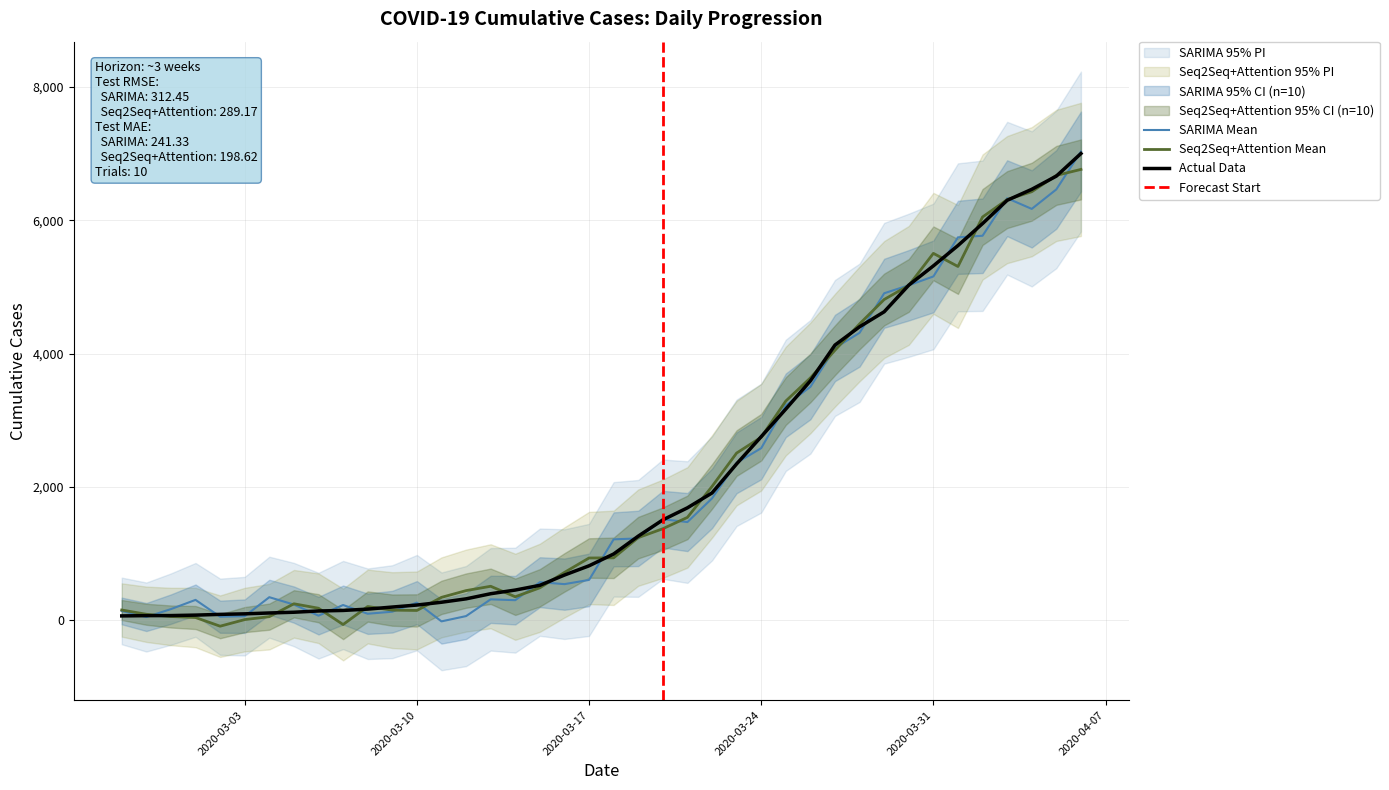

How many data points are above 993?

19